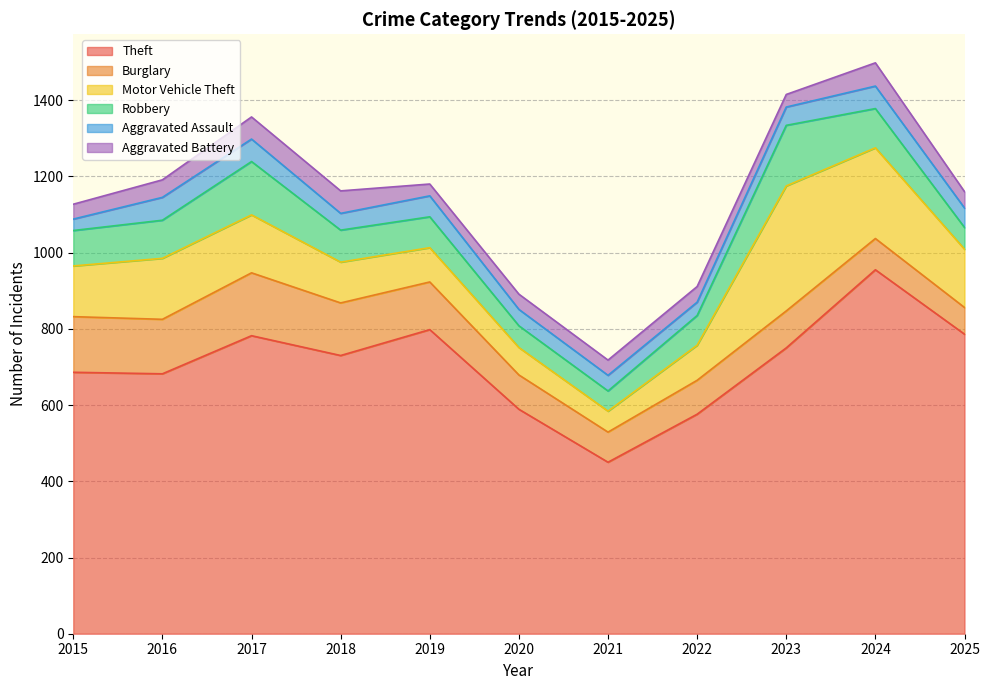

In Robbery, how many points are lower than both neighbors (excluding endpoints)?

1